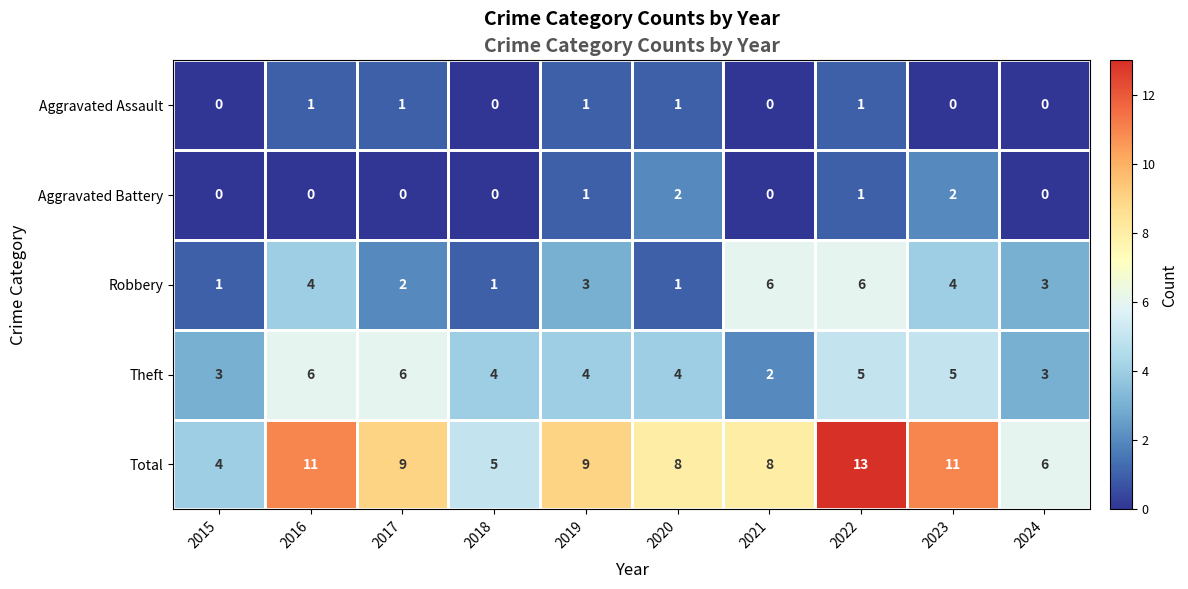

What is the sum of the Robbery values at 2020 and 2021?

7